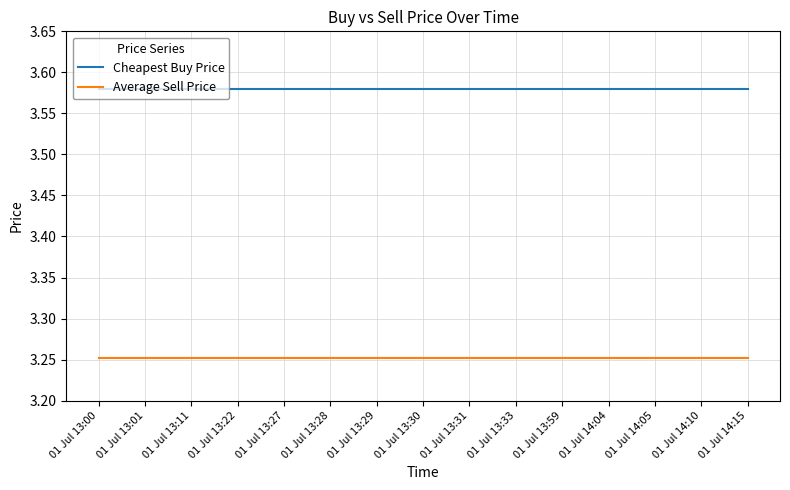

What is the spread (max minus min) of values at 01 Jul 13:30?

0.3